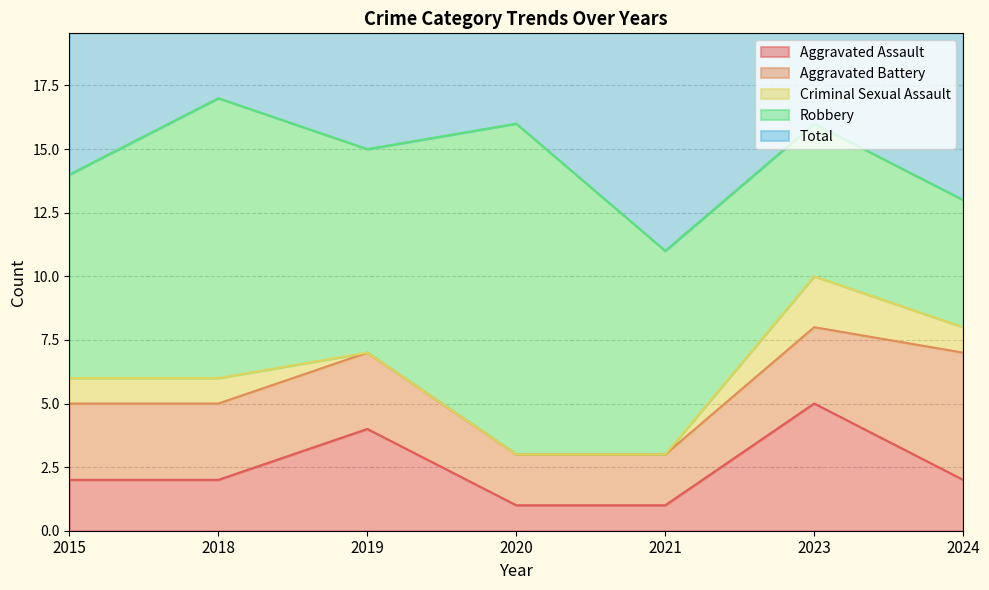

Where is the first local minimum for Total?

2021